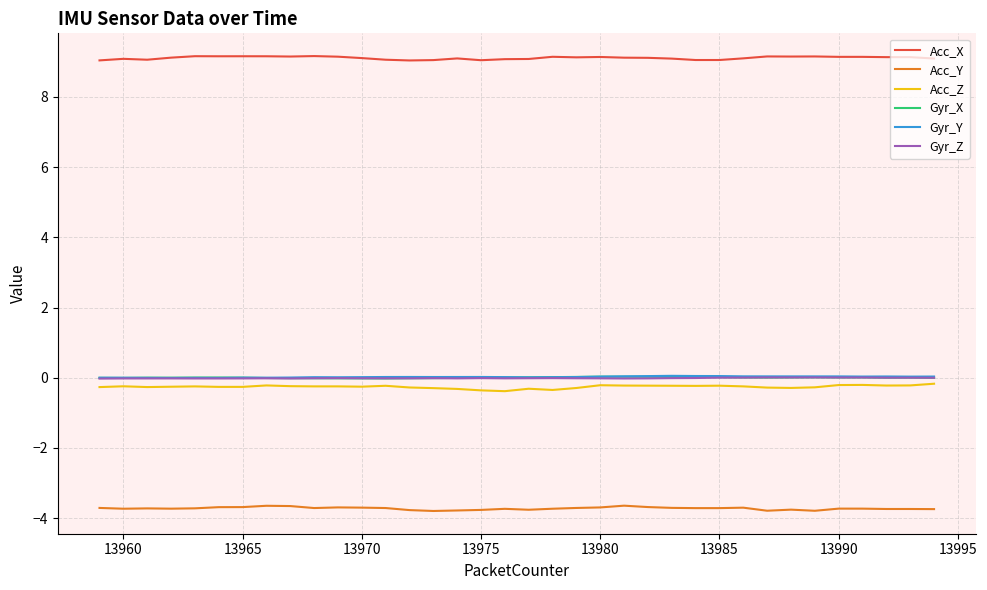

True or false: Gyr_X and Acc_Y cross at least once.

False